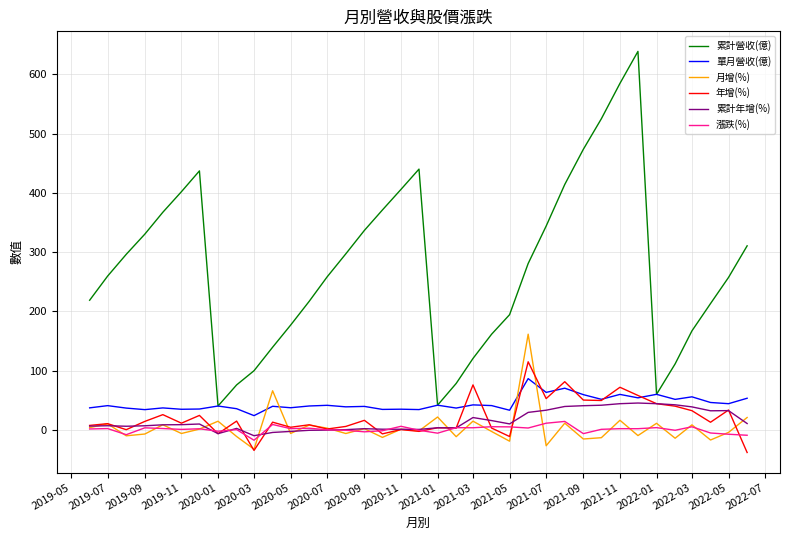

What is the greatest value displayed?

638.7